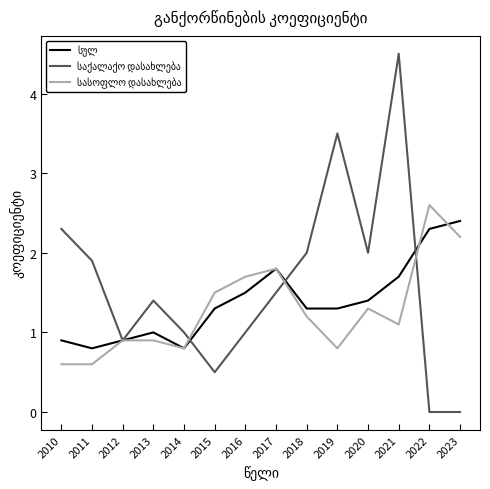

What is the spread (max minus min) of values at 2018?

0.8